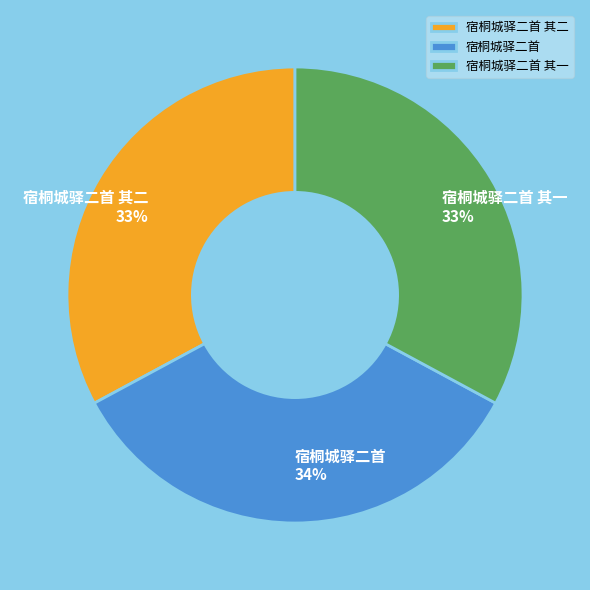

To the nearest percent, what percentage of the pie is 宿桐城驿二首 其二?

33%